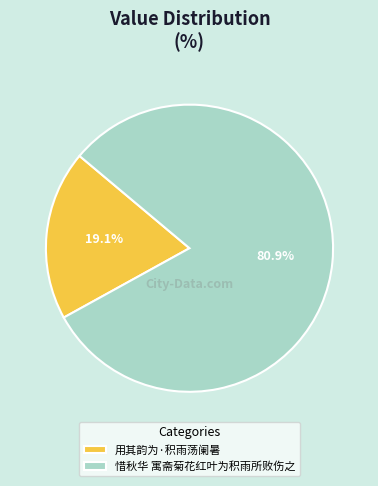

Does any single category account for the majority?

Yes